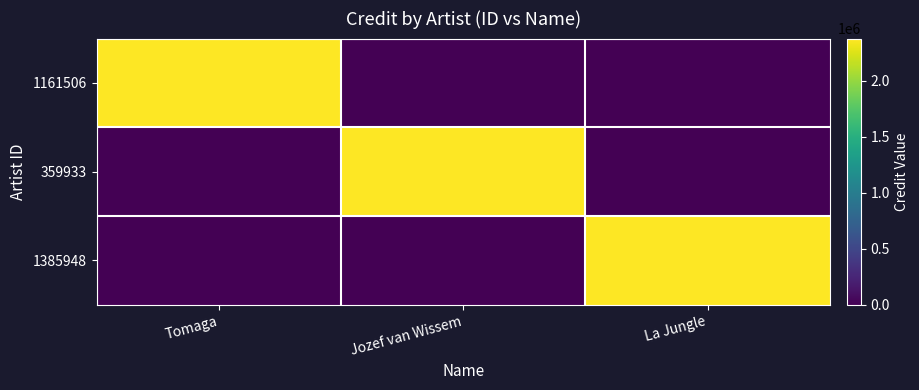

Count the number of categories in the chart.

3